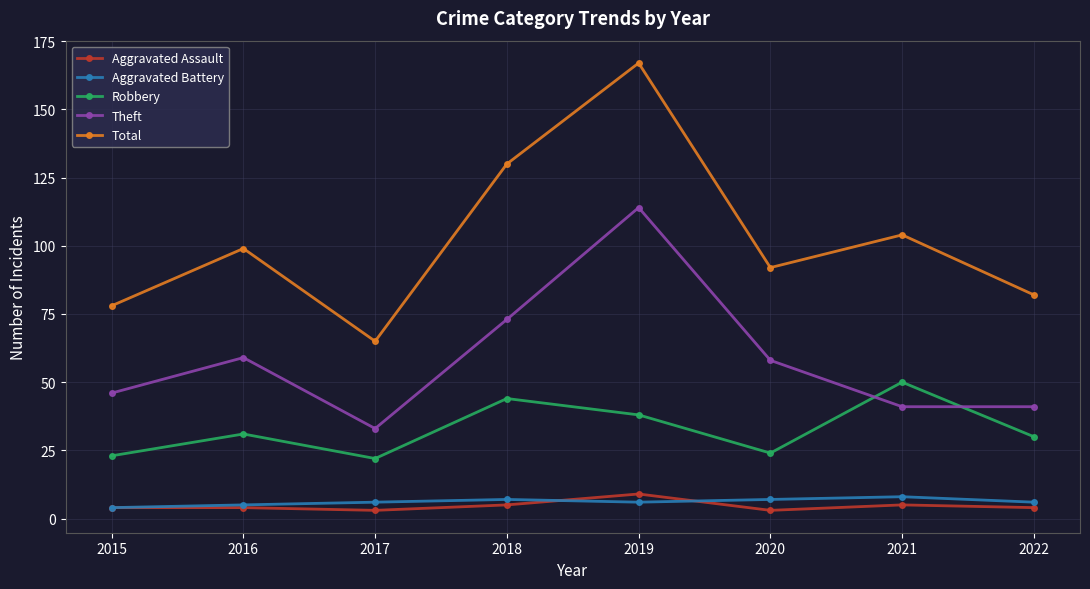

In Total, how many points are lower than both neighbors (excluding endpoints)?

2